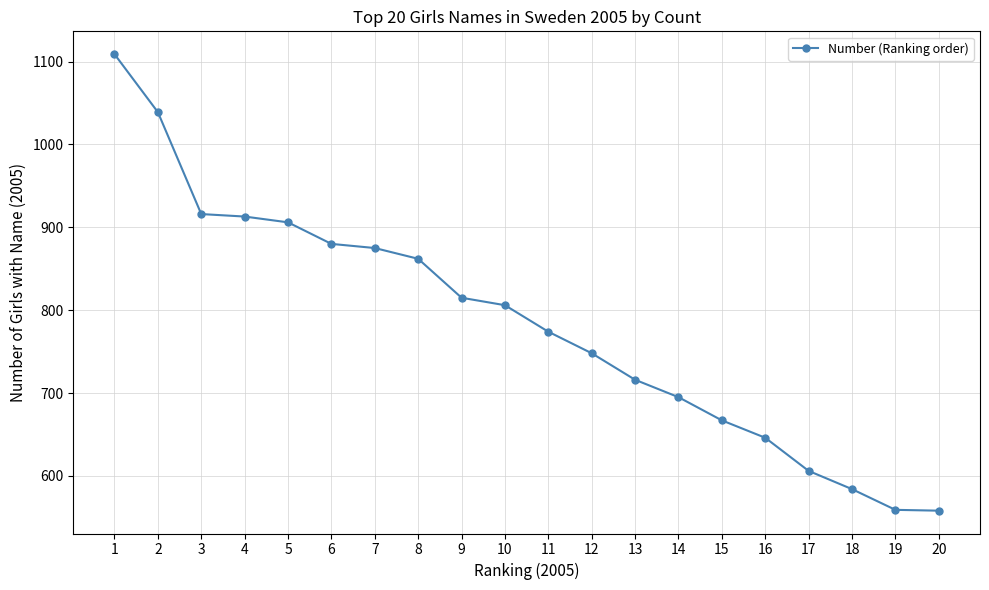

At which category does the chart reach its peak across all series?

1